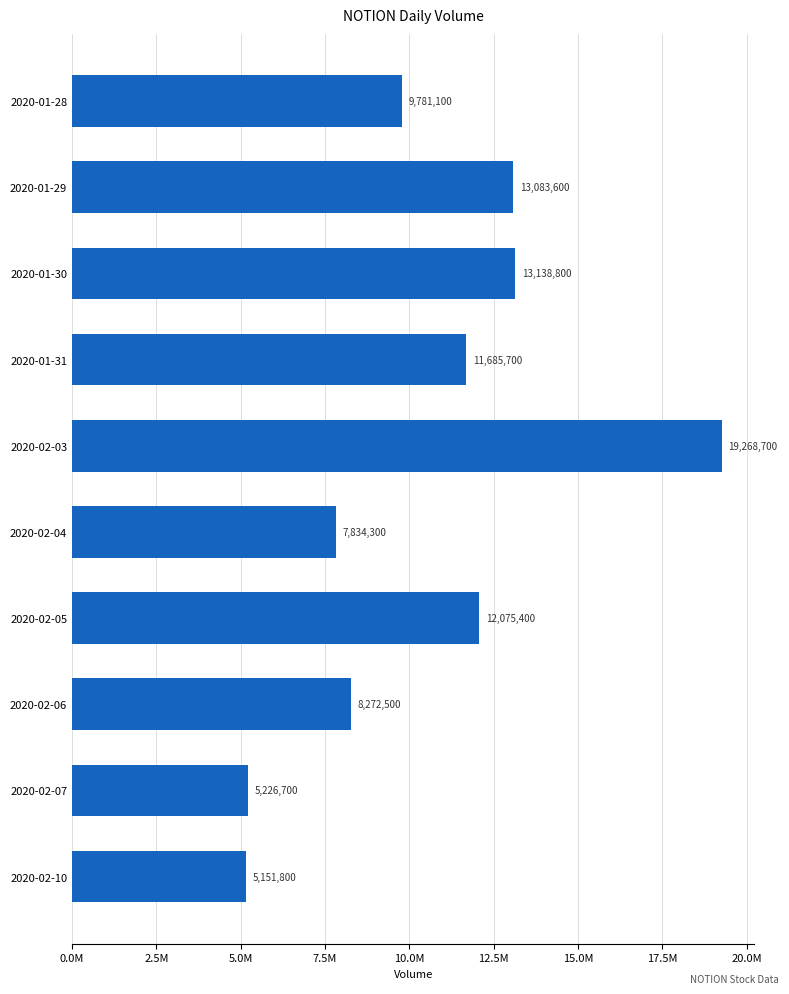

Does the chart contain stacked bars?

No